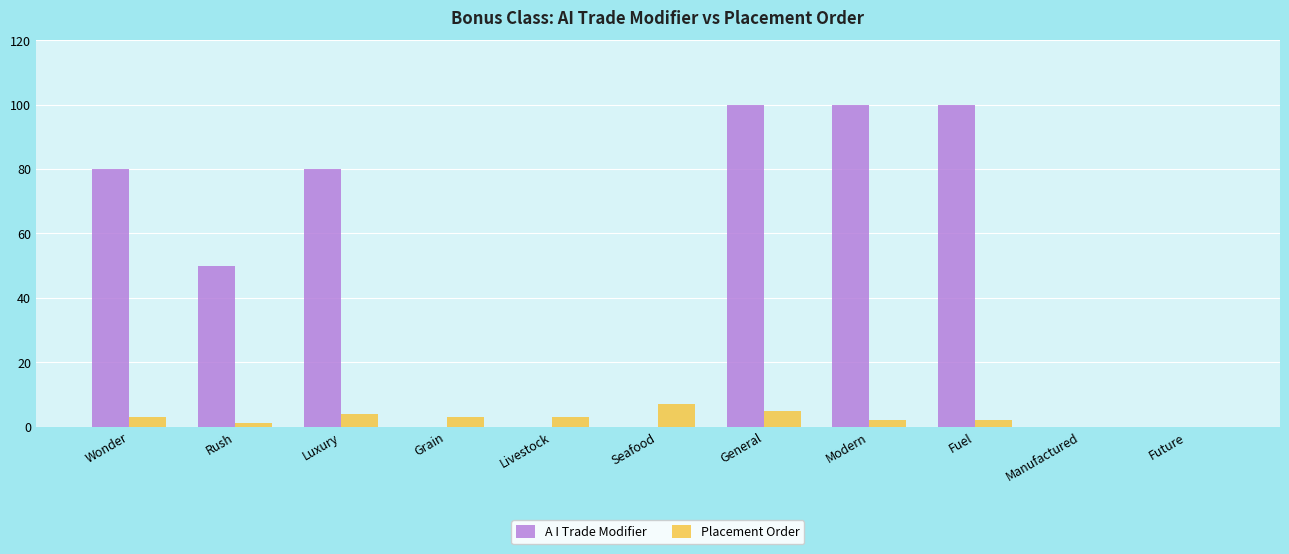

What is the highest value of the Placement Order series?

7